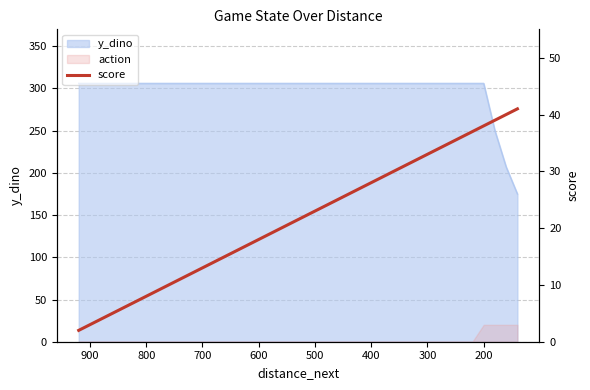

What is the greatest value displayed?

41